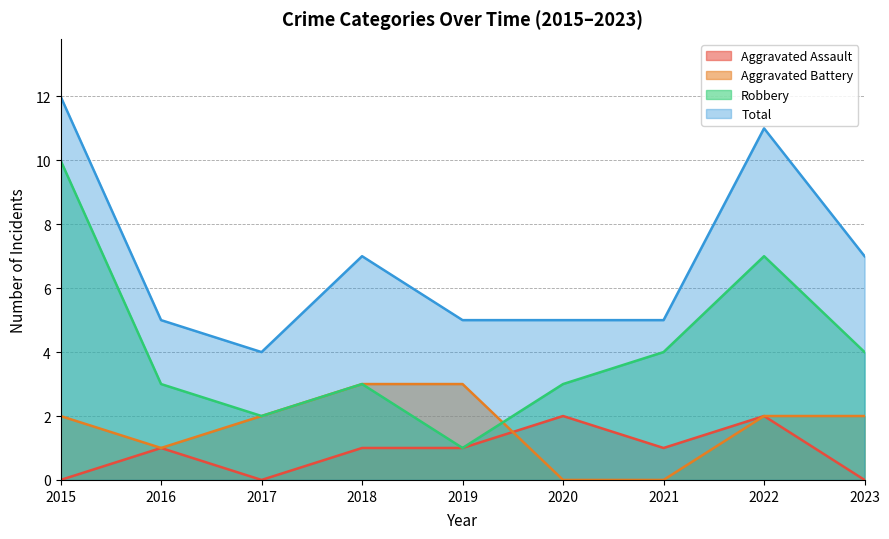

True or false: Aggravated Assault and Total cross at least once.

False